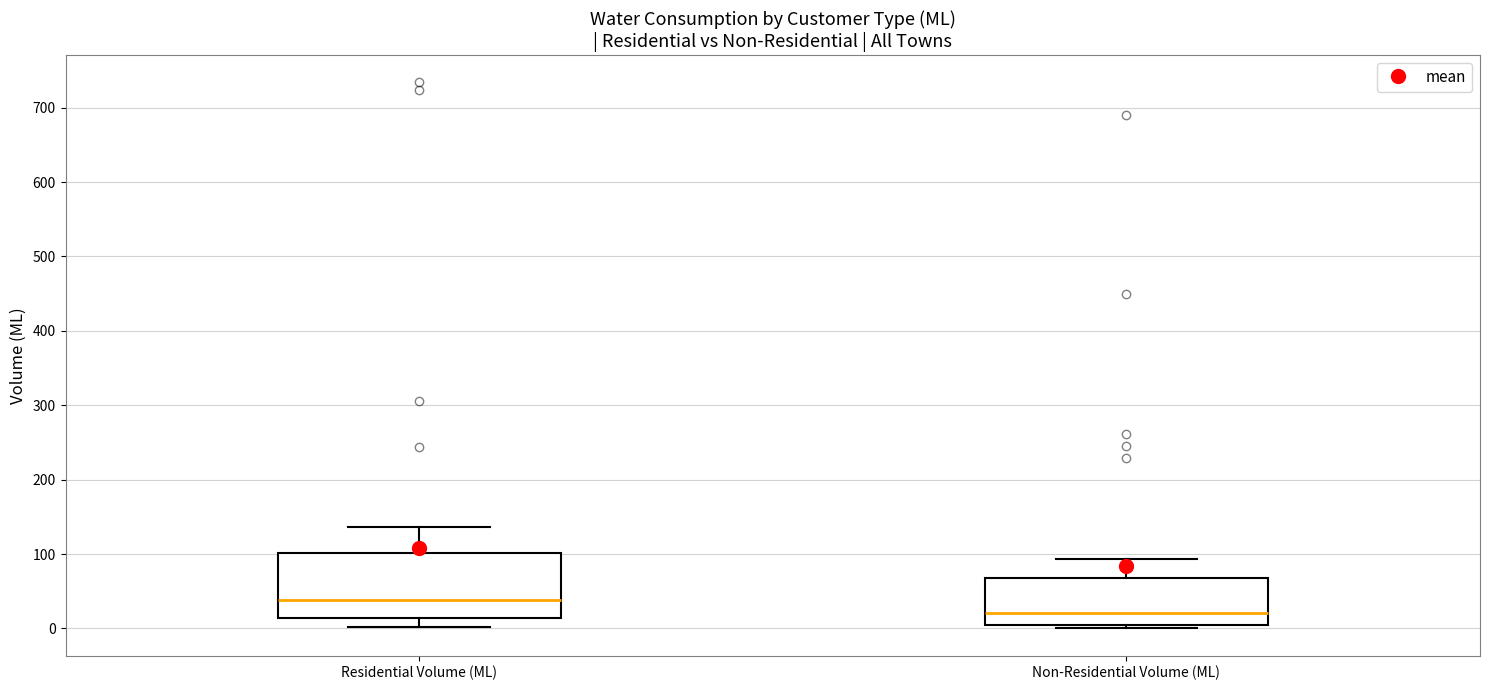

Where is the lower edge of the box for Residential Volume (ML) on the y-axis? The values are not printed on the chart, so give them approximately, as read against the axis.

10